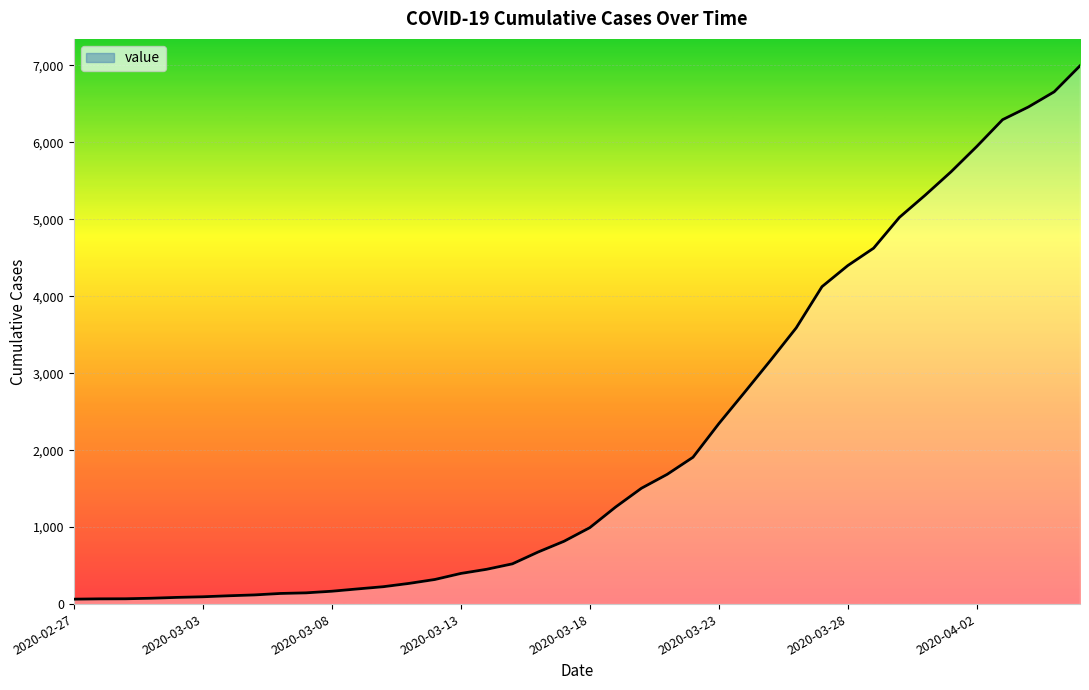

What is the minimum value shown in the chart?

64